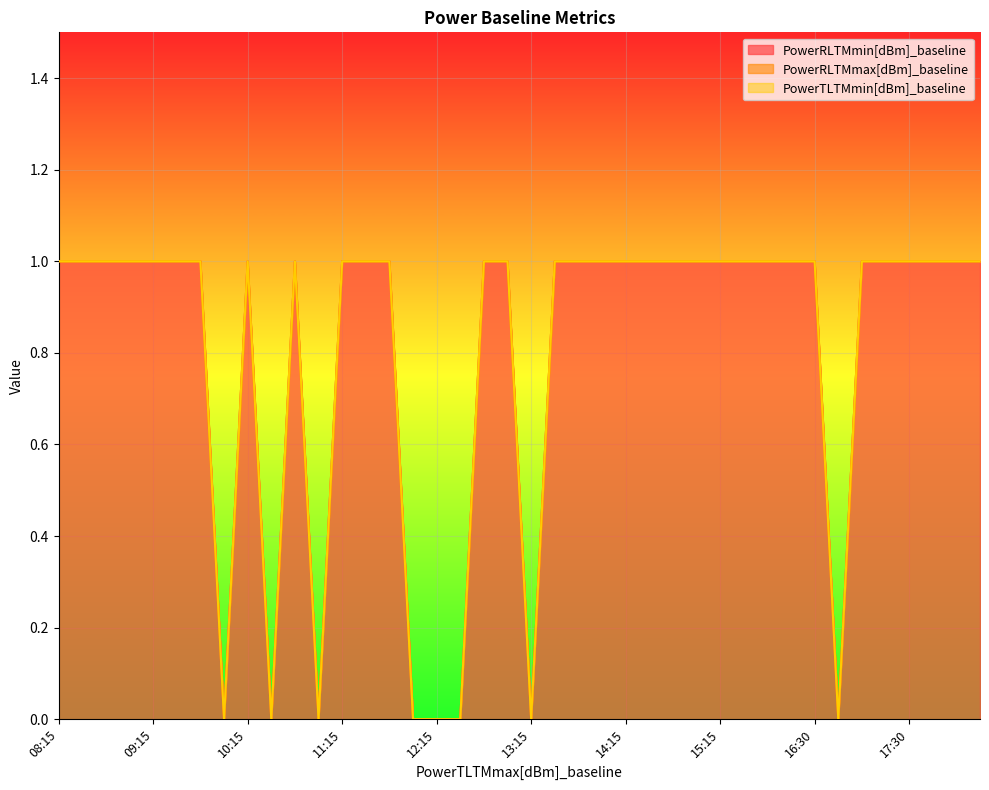

At 11:30, list the series in order from smallest to largest.

PowerRLTMmax[dBm]_baseline, PowerTLTMmin[dBm]_baseline, PowerRLTMmin[dBm]_baseline